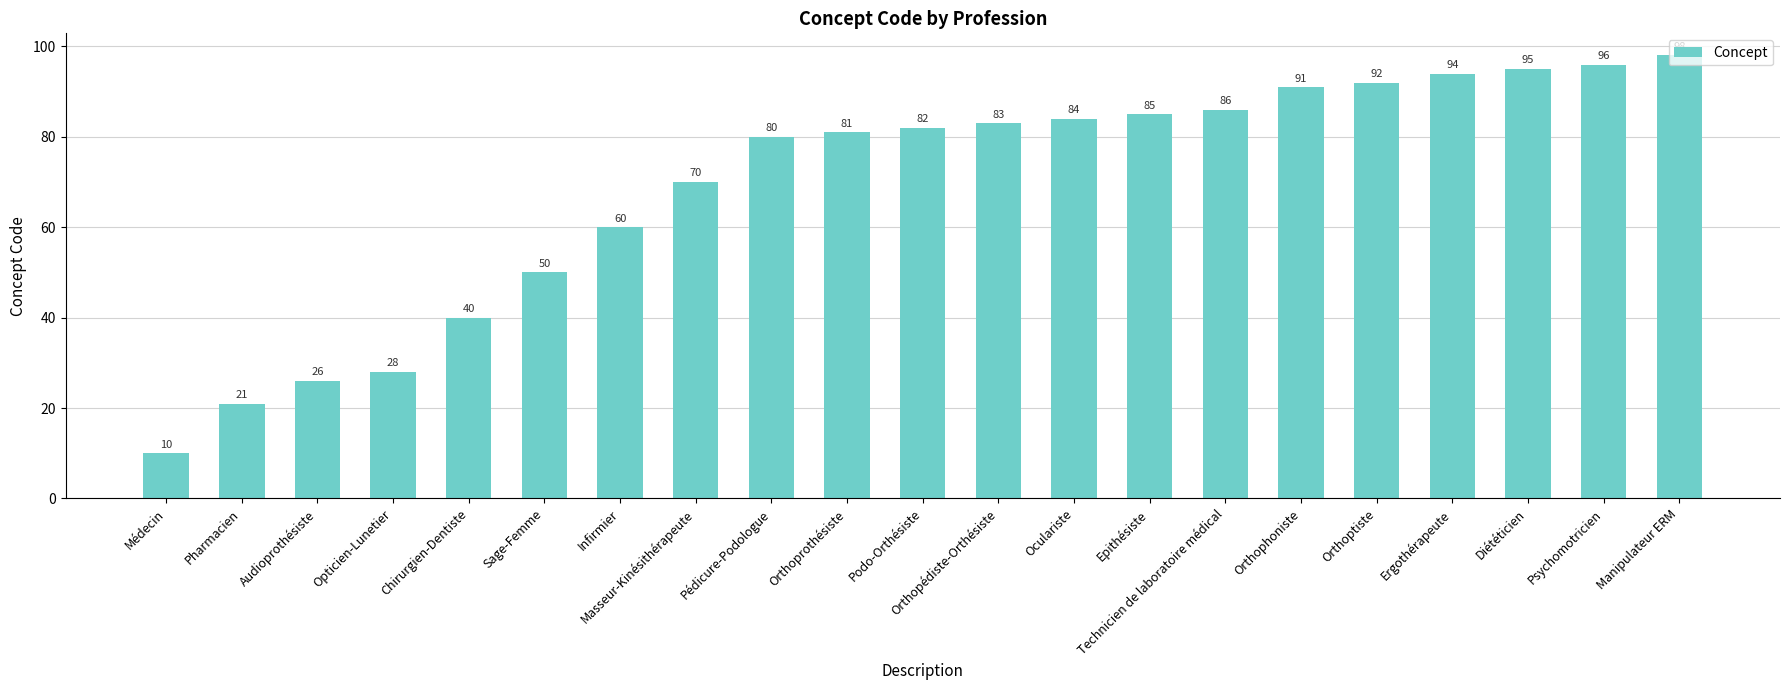

Reading left to right, list all the values displayed in this chart.

Médecin=10	Pharmacien=21	Audioprothésiste=26	Opticien-Lunetier=28	Chirurgien-Dentiste=40	Sage-Femme=50	Infirmier=60	Masseur-Kinésithérapeute=70	Pédicure-Podologue=80	Orthoprothésiste=81	Podo-Orthésiste=82	Orthopédiste-Orthésiste=83	Oculariste=84	Epithésiste=85	Technicien de laboratoire médical=86	Orthophoniste=91	Orthoptiste=92	Ergothérapeute=94	Diététicien=95	Psychomotricien=96	Manipulateur ERM=98